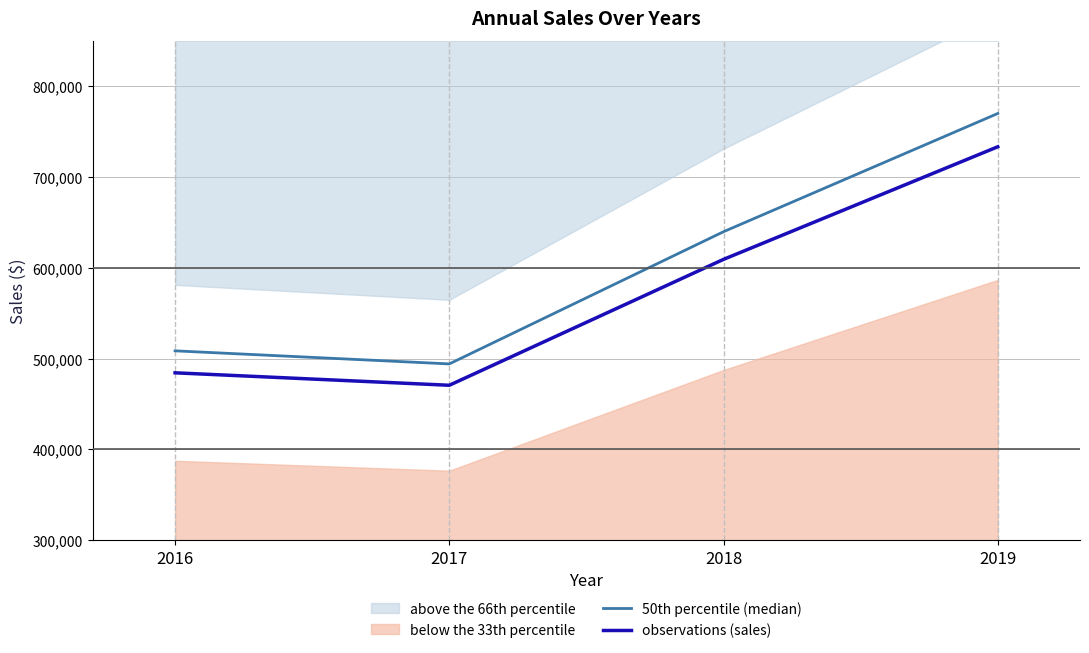

What is the difference between the maximum and minimum values in the 50th percentile (median) series?

275816.9